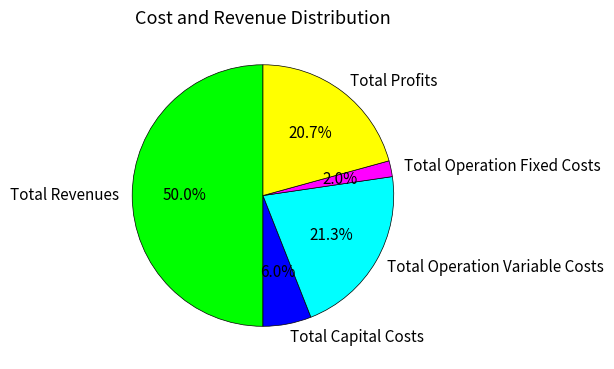

What percentage is the Total Operation Fixed Costs slice, to the nearest percent?

2%